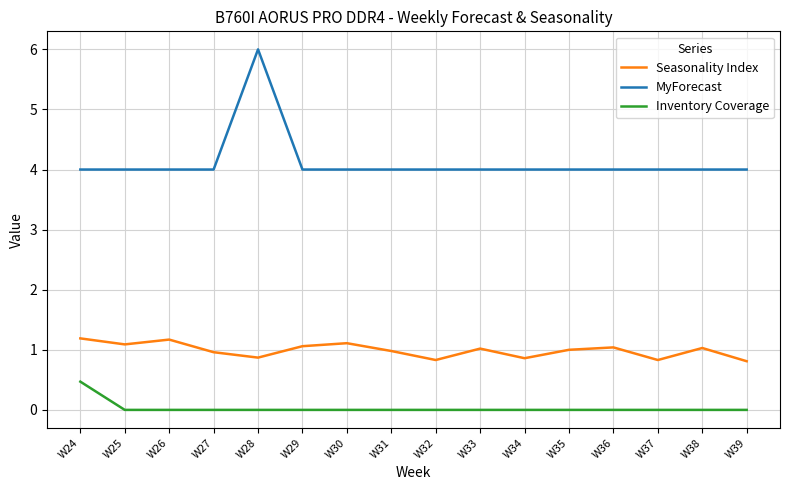

True or false: Seasonality Index and MyForecast cross at least once.

False